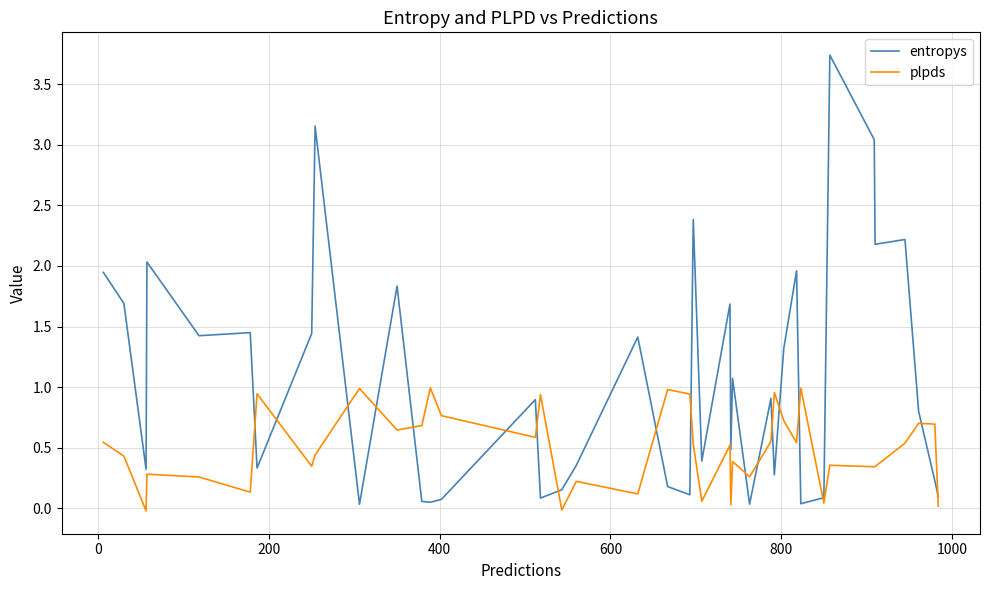

Which series has the widest spread of values?

entropys